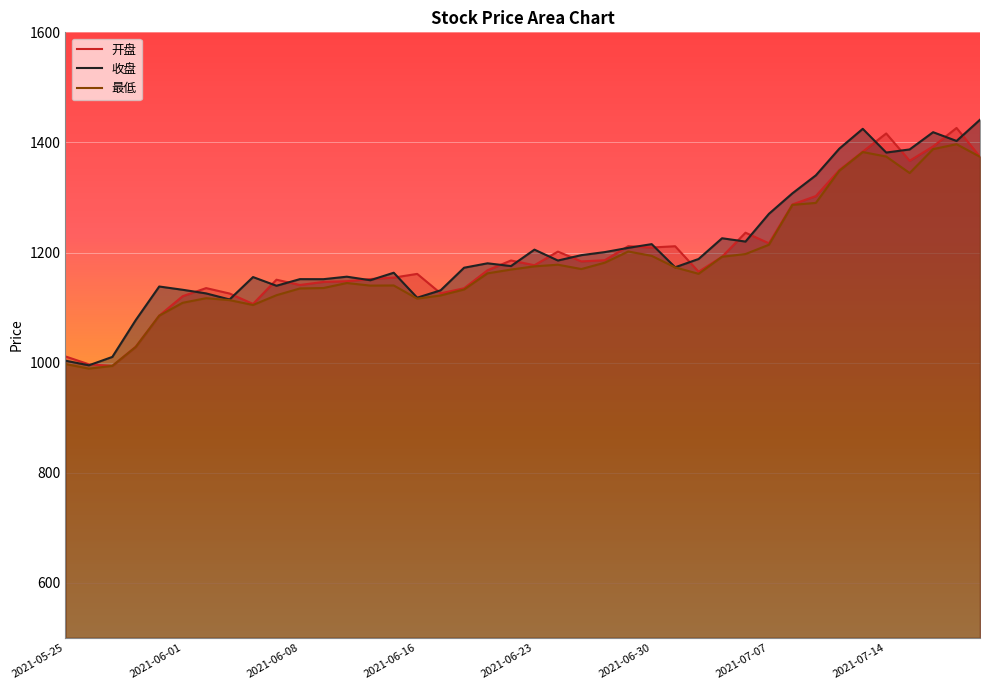

The 收盘 series shows 995.1 at 2021-05-26. True or false?

True